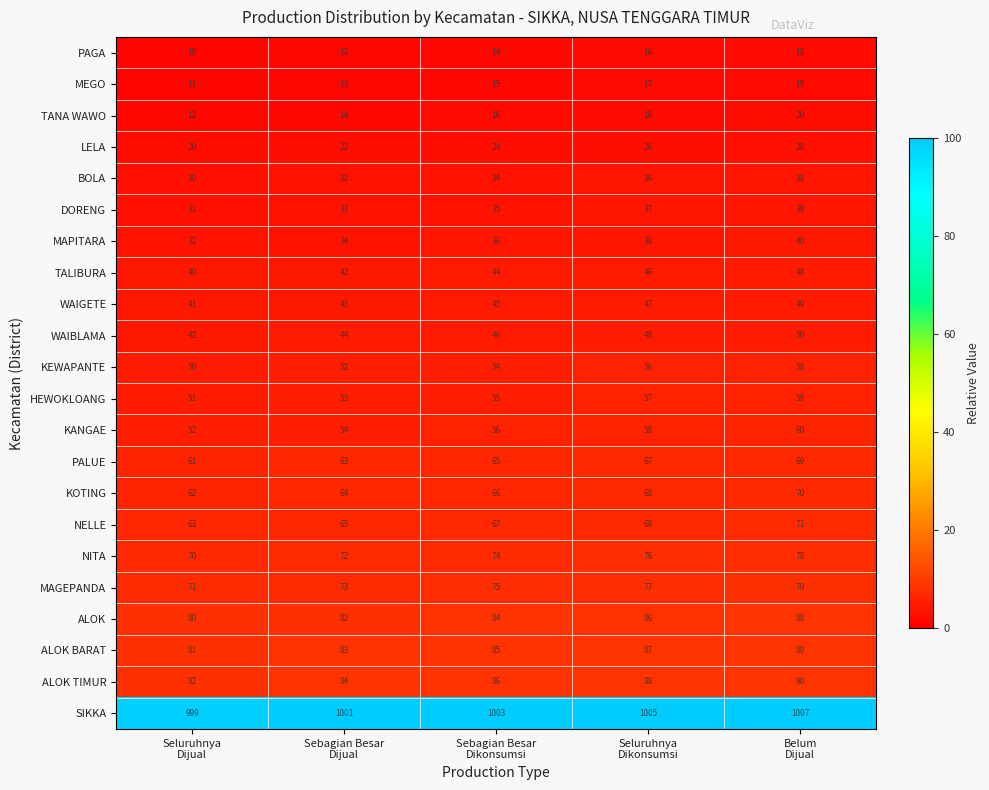

At which category does the chart reach its minimum across all series?

Seluruhnya
Dijual